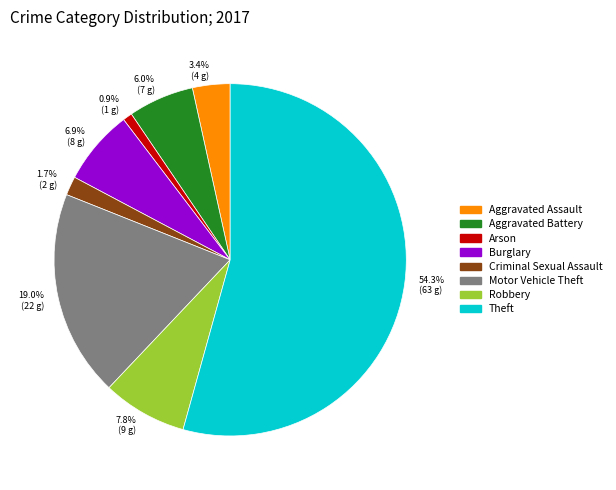

Between 19.0% (22 g) and 6.9% (8 g), which is larger?

19.0% (22 g)